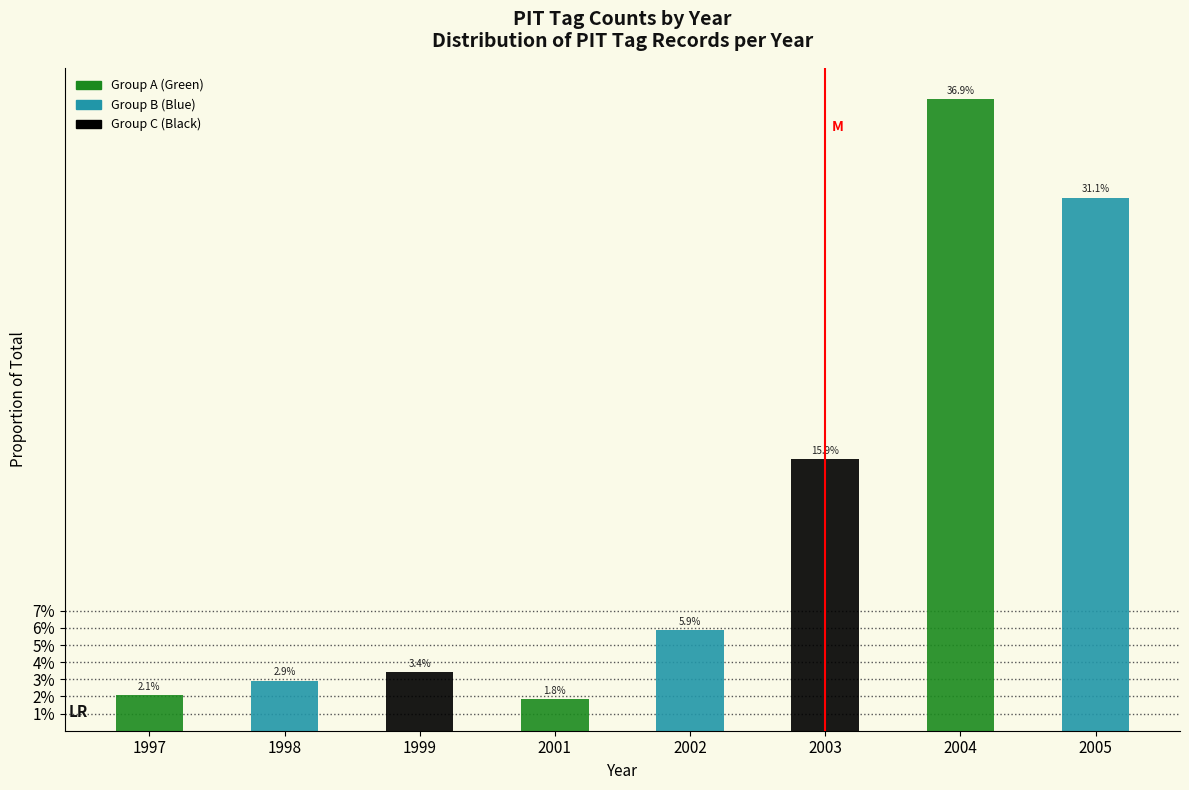

Are the bars horizontal?

No